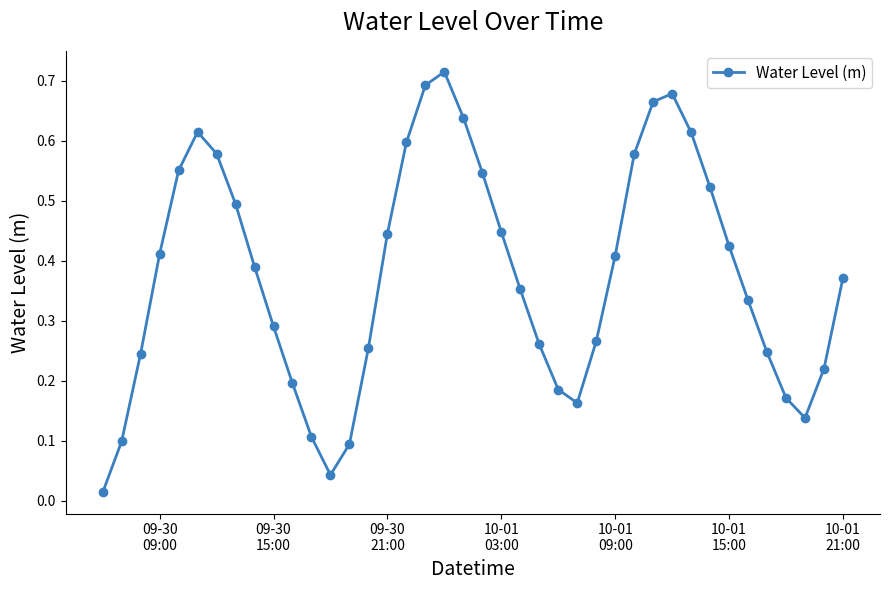

How many data points does each series have?

40